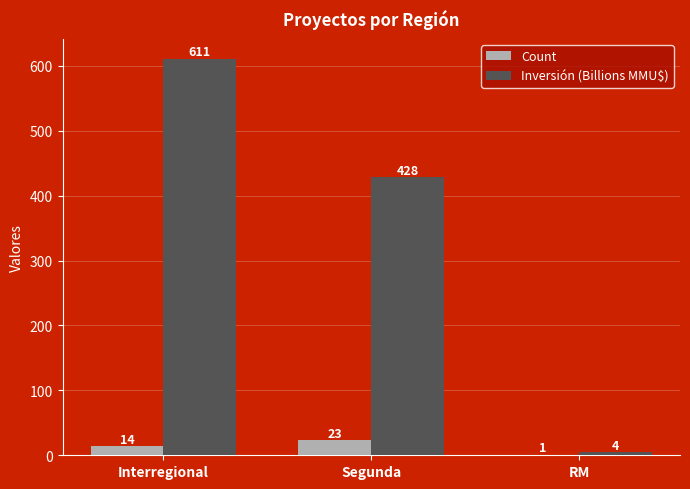

What is the maximum value for Count?

23.0